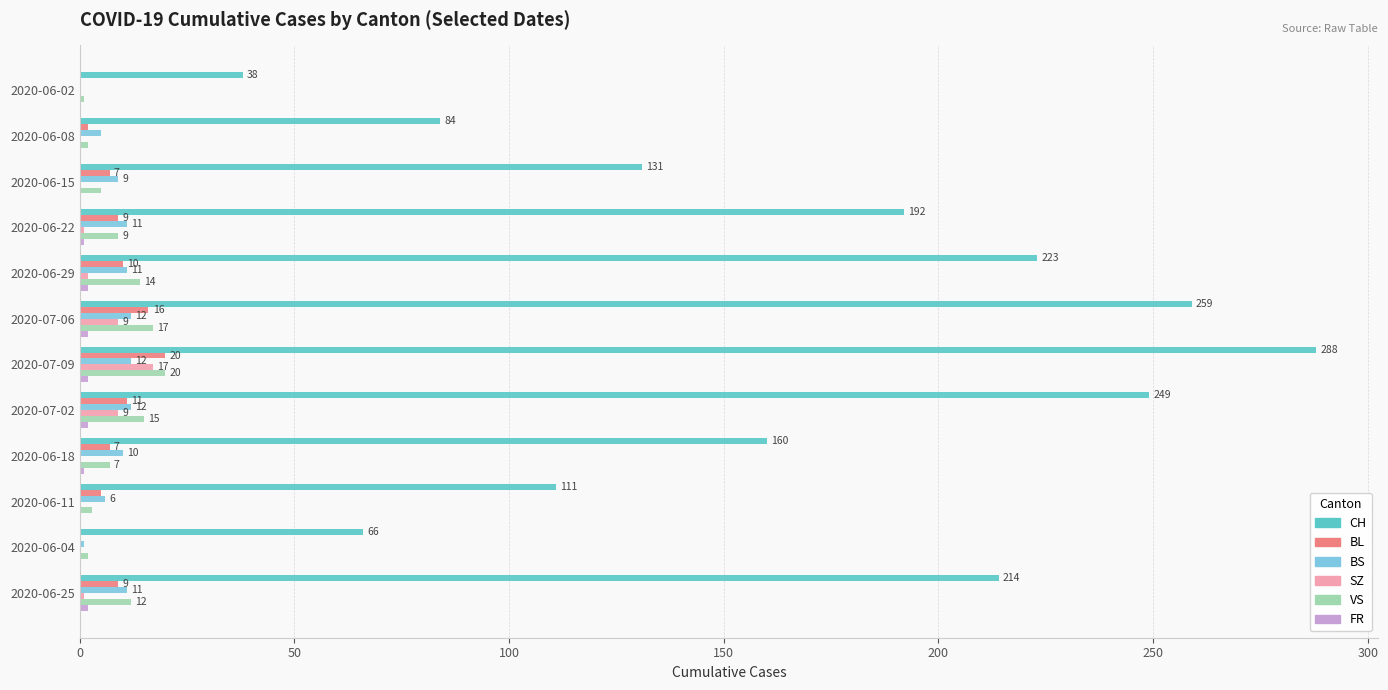

True or false: SZ has a value of 0 at 2020-06-15.

True